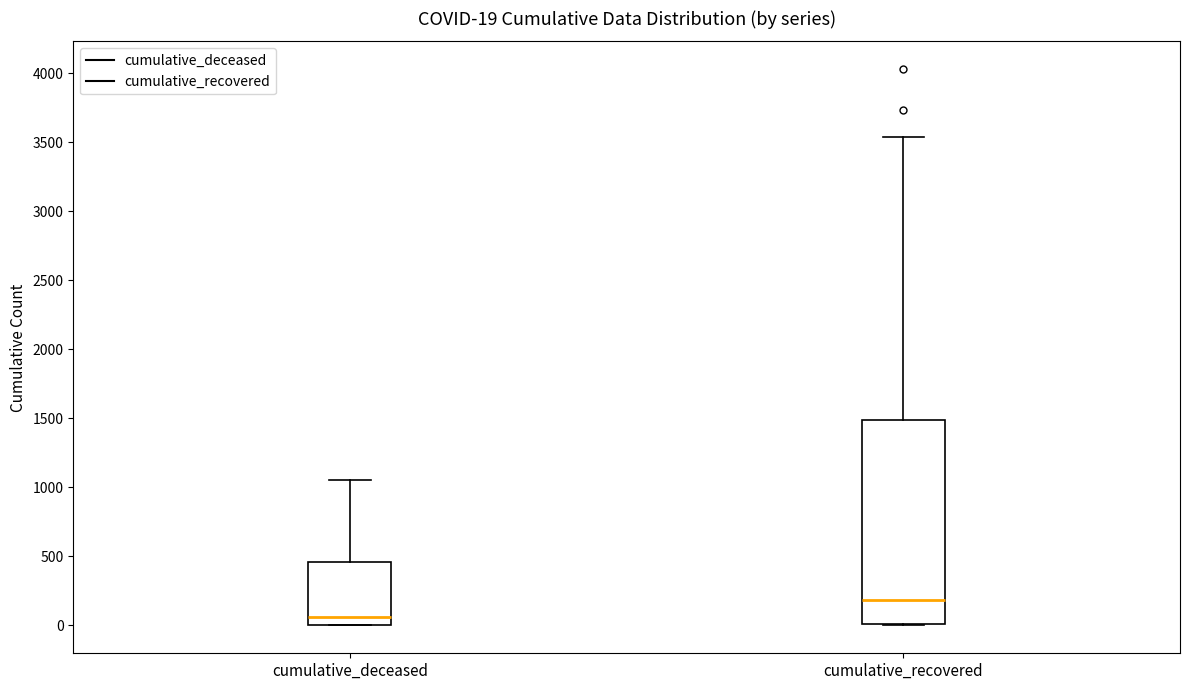

Which box is the tallest, from its lower edge to its upper edge?

cumulative_recovered